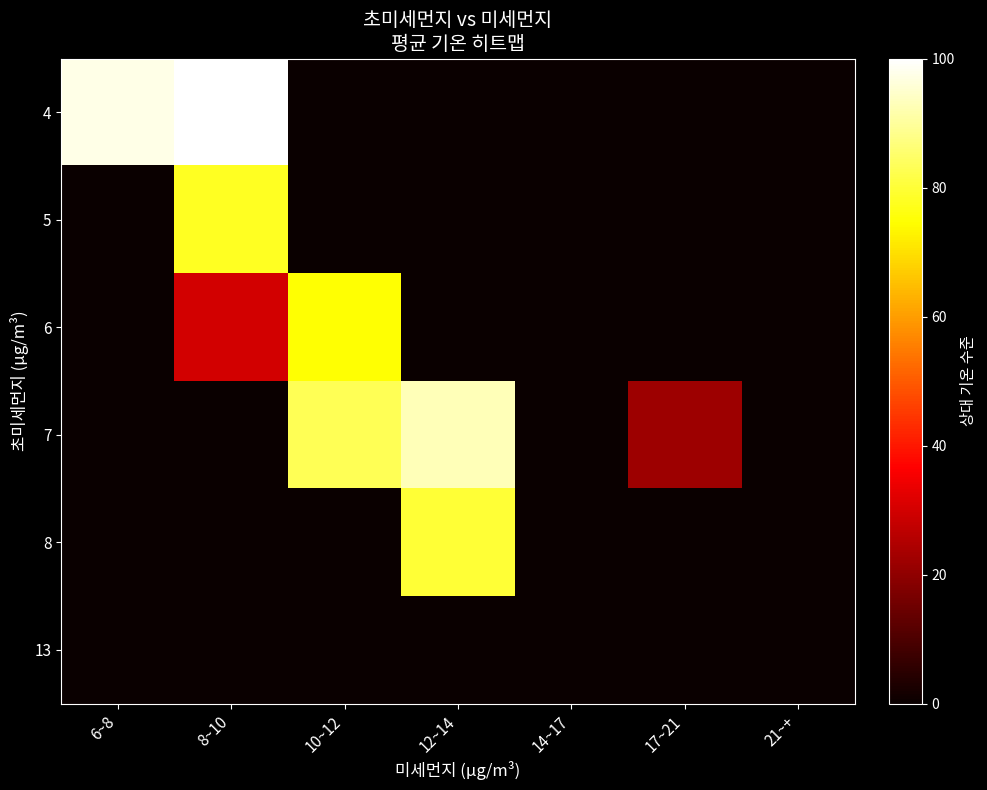

What is the total value across all series at 17~21?

22.0